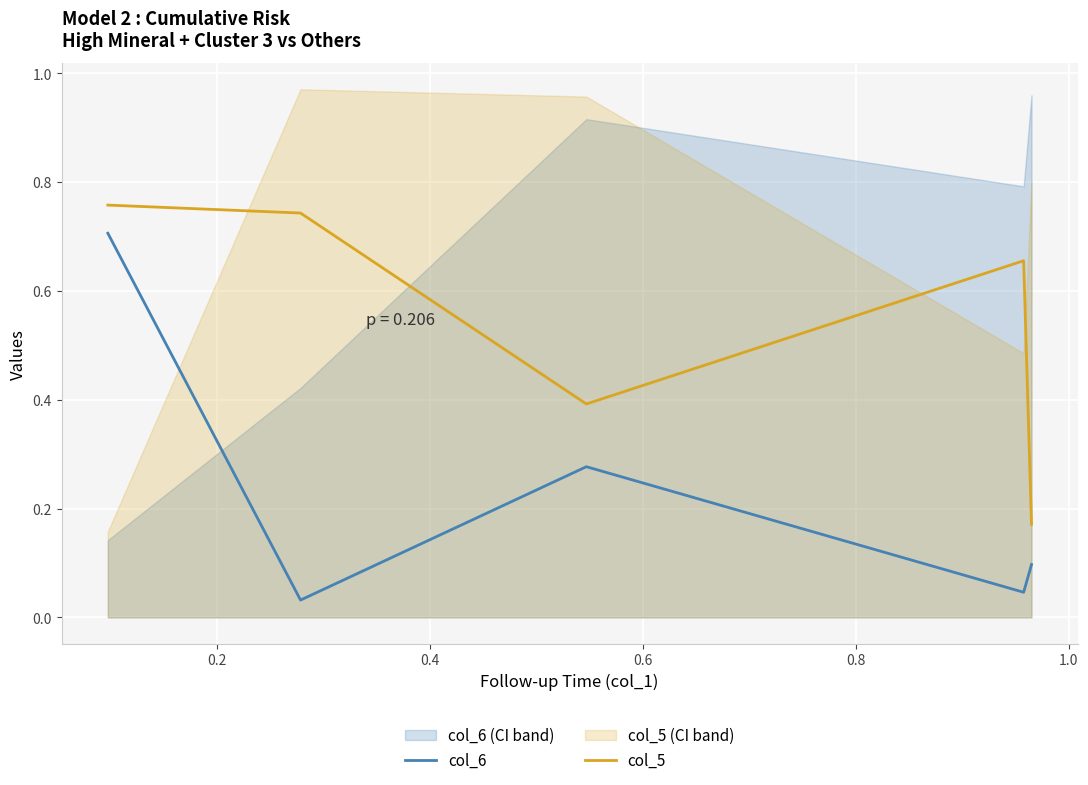

True or false: col_5 and col_6 intersect in this chart.

False